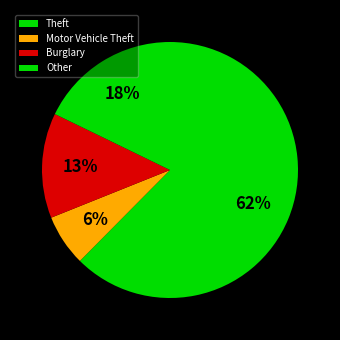

Which slice is the largest?

Theft